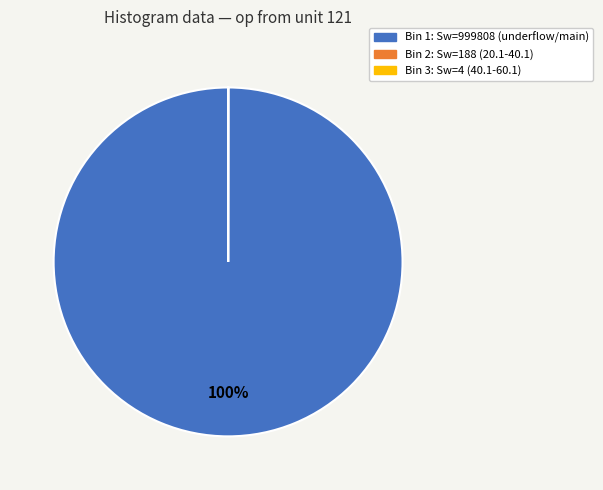

To the nearest percent, what is the difference between the largest and smallest slice percentages?

100%